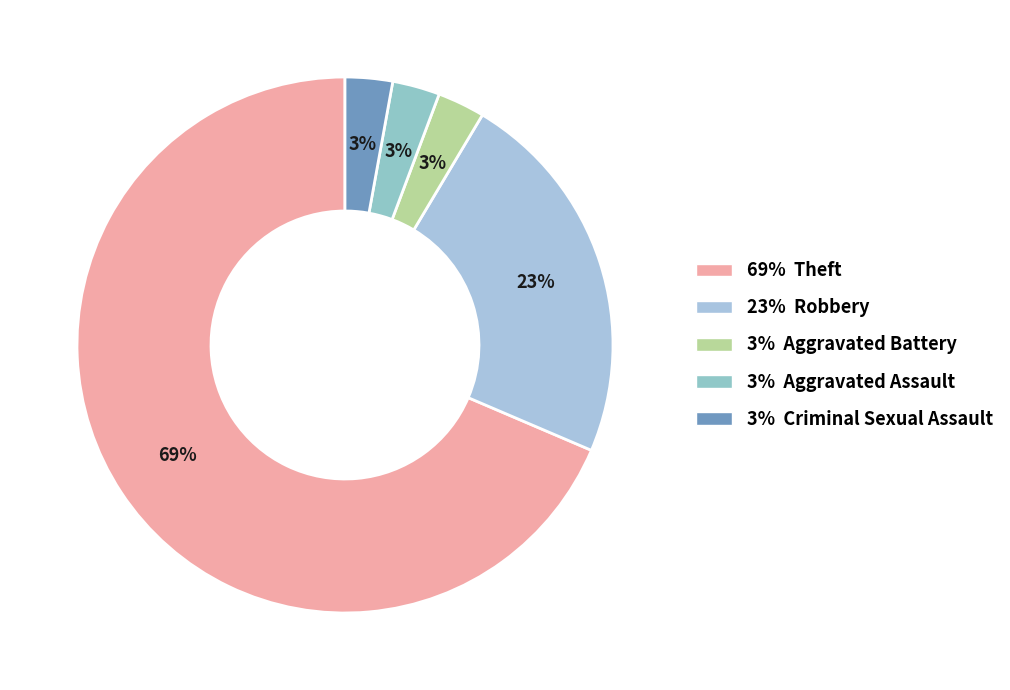

Count the number of slices in the pie.

5